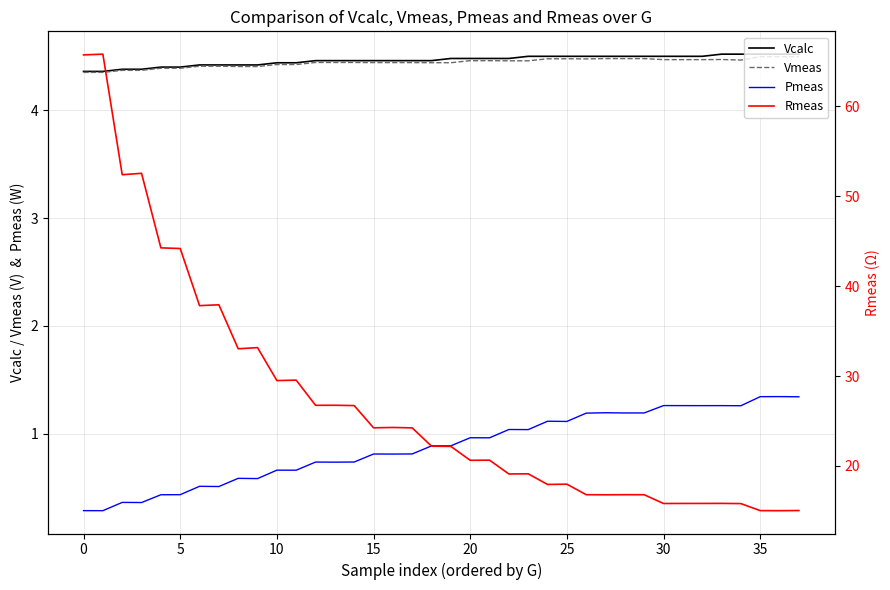

True or false: Vmeas and Pmeas cross at least once.

False